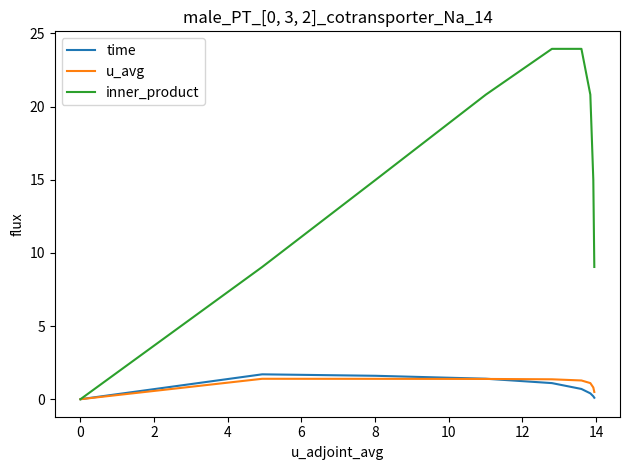

Which series has the largest range (max minus min)?

inner_product